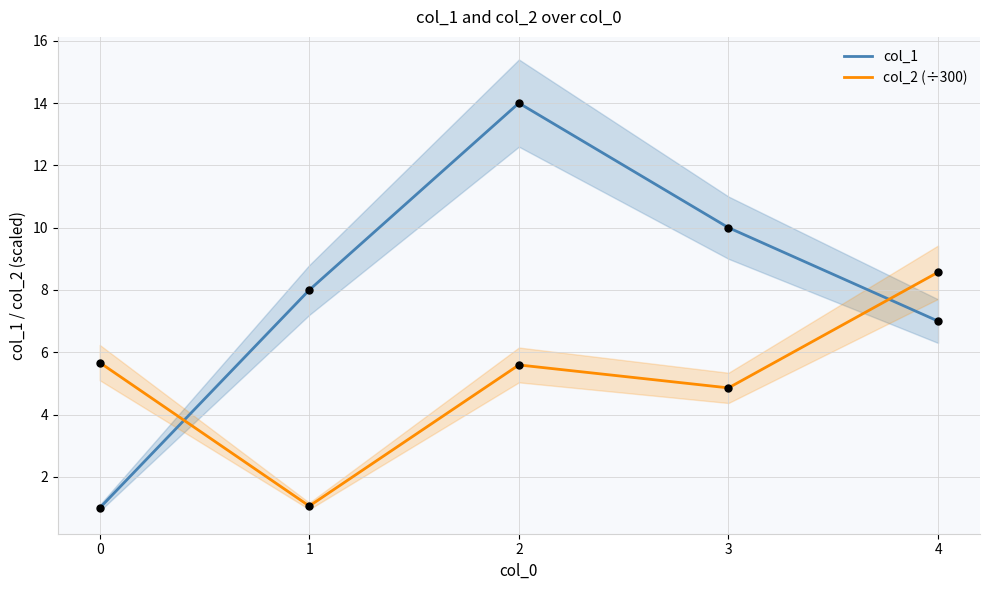

Which series reaches the maximum Y coordinate?

col_1